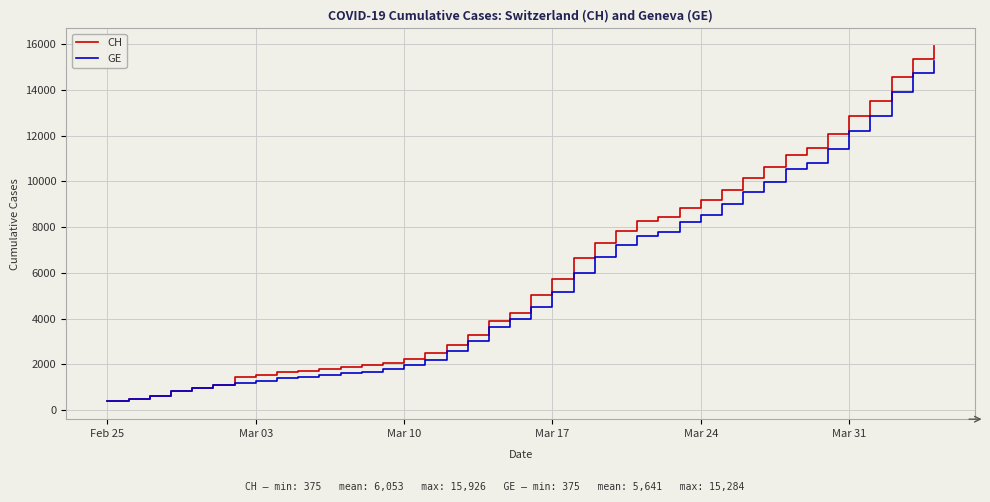

What is the maximum value shown in the chart?

15926